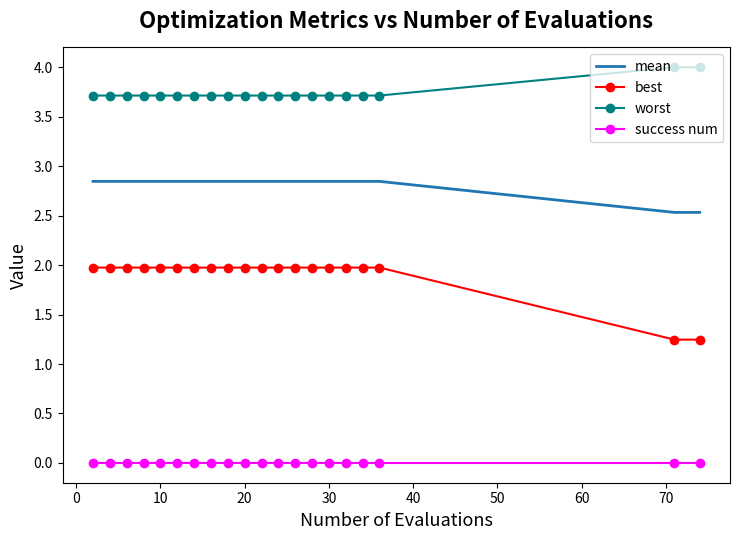

True or false: worst and best cross at least once.

False